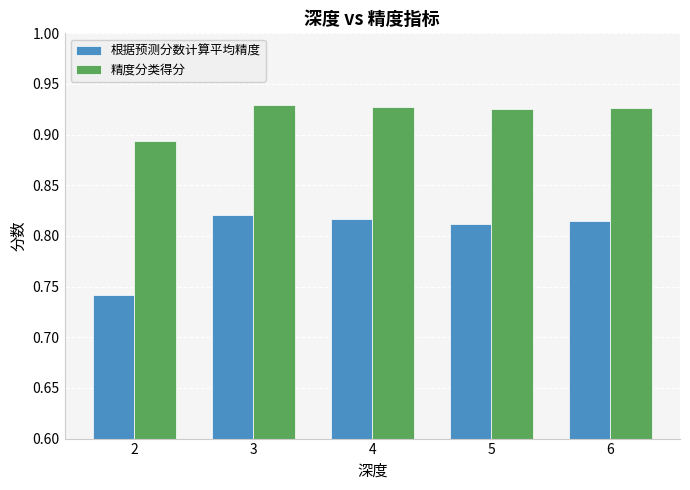

Rank the series by their maximum value, from lowest to highest.

根据预测分数计算平均精度, 精度分类得分